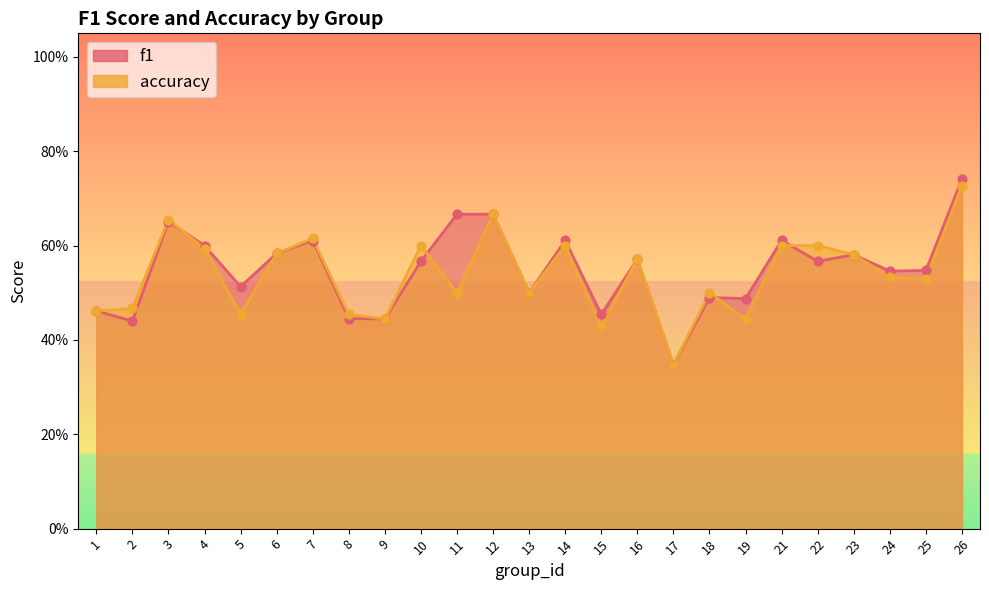

What is the total value across all series at 16?

1.1